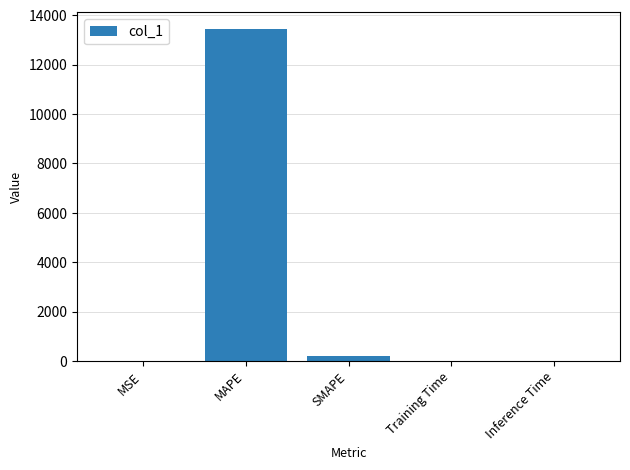

What is the sum of all values?

13643.6